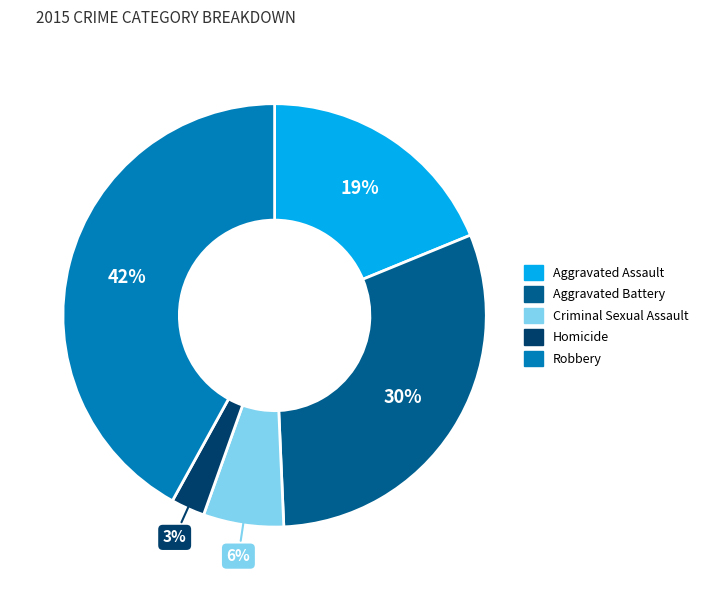

Is Aggravated Assault the majority of the pie?

No